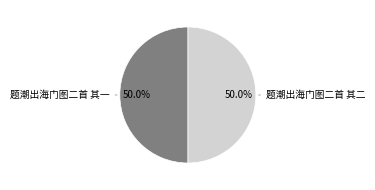

What is the ratio of the value at 题潮出海门图二首 其一 to the value at 题潮出海门图二首 其二?

1.0